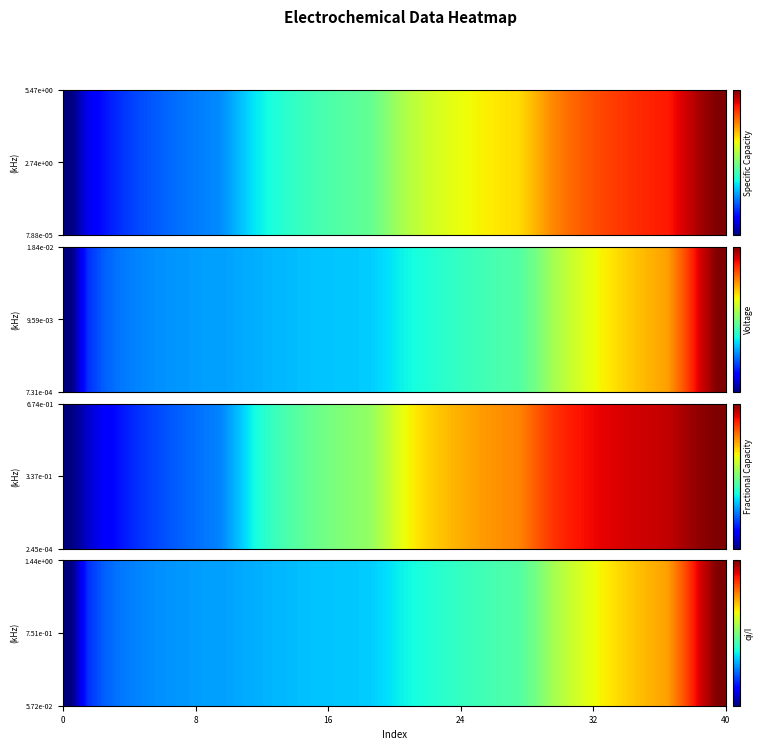

Which series changed the most between 8 and 9?

row_0